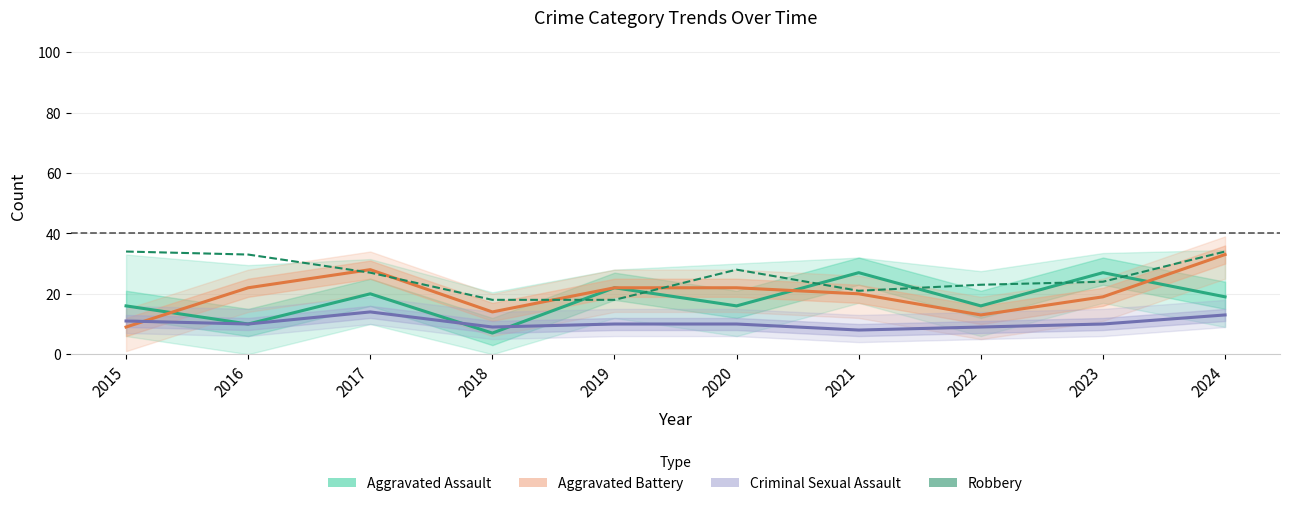

What is the difference between the Aggravated Battery values at 2022 and 2023?

6